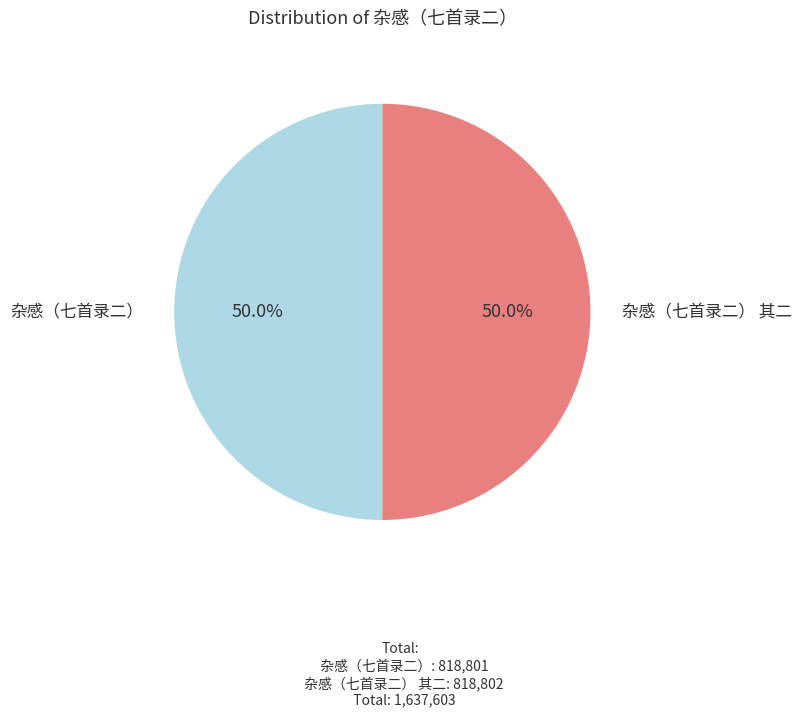

The 杂感（七首录二） 其二 slice represents 38% of the pie. True or false?

False